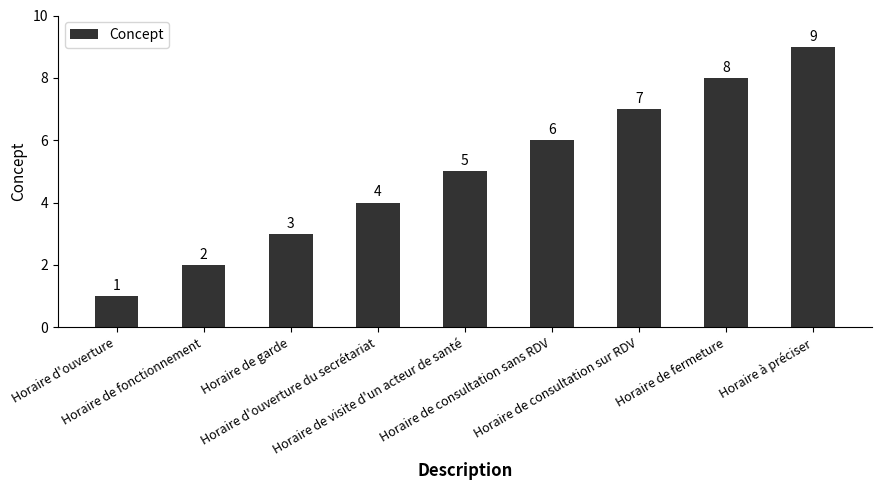

Reading left to right, what are all the values shown in this chart?

1	2	3	4	5	6	7	8	9